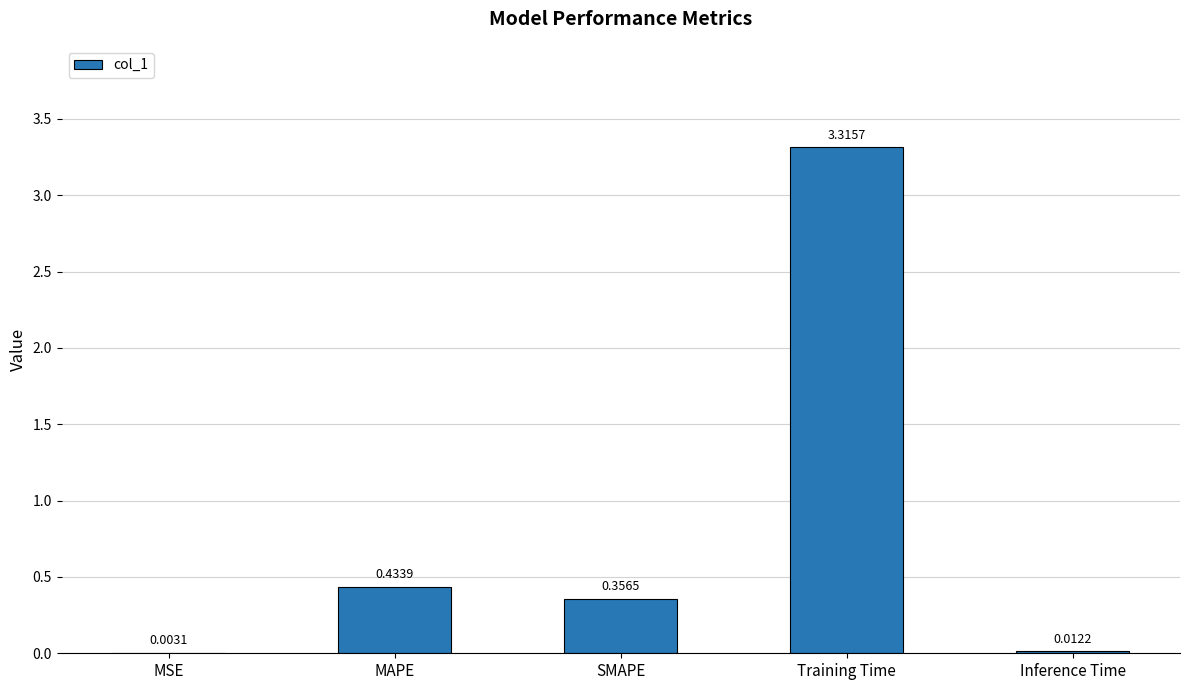

What is the difference between the values at MAPE and SMAPE?

0.1